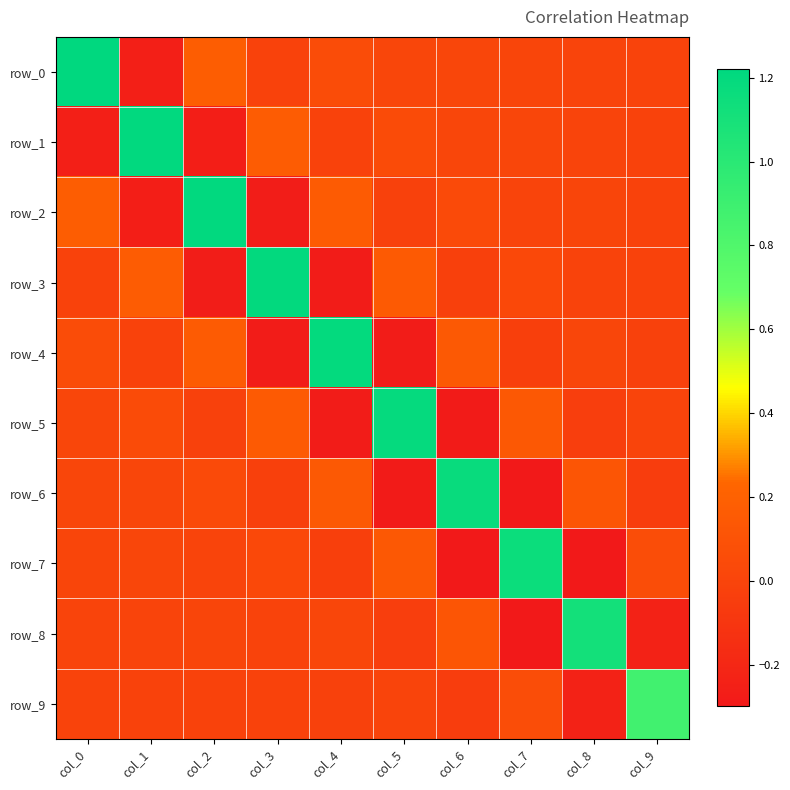

What is the difference between the row_1 values at col_2 and col_6?

0.3